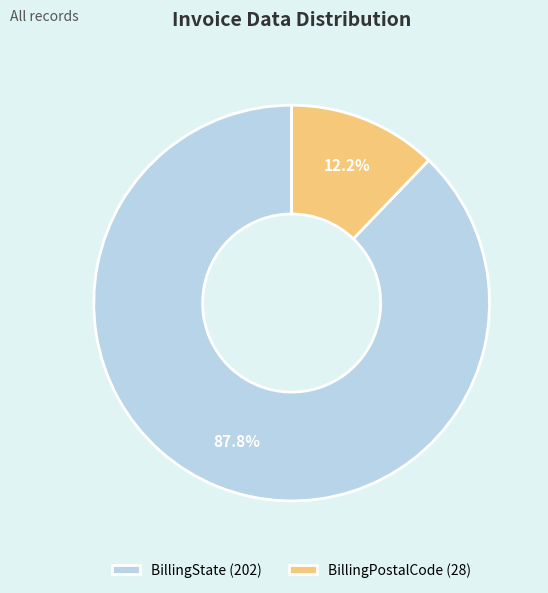

Between BillingState and BillingPostalCode, which is larger?

BillingState